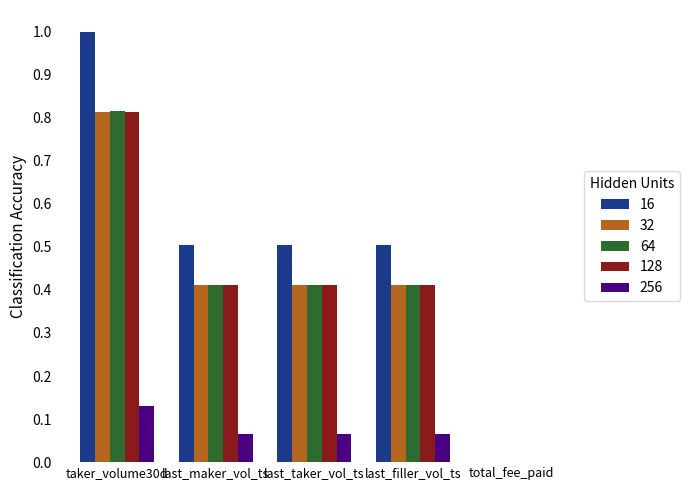

What is the sum of all 64 values?

2.0